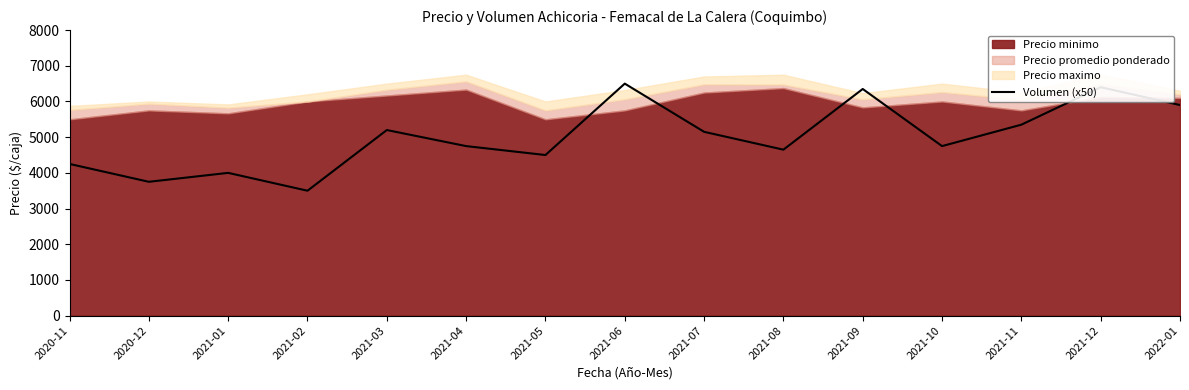

What is the maximum value for Volumen (x50)?

6500